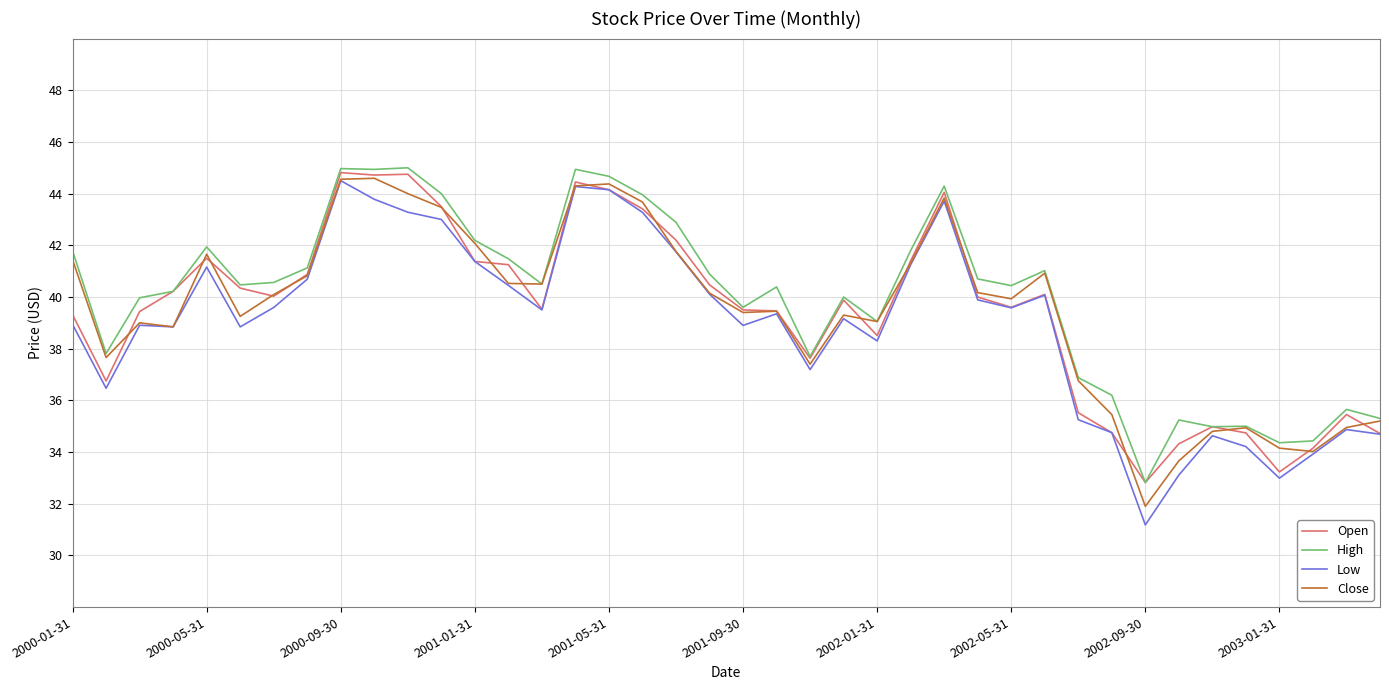

Which series has the widest spread of values?

Low